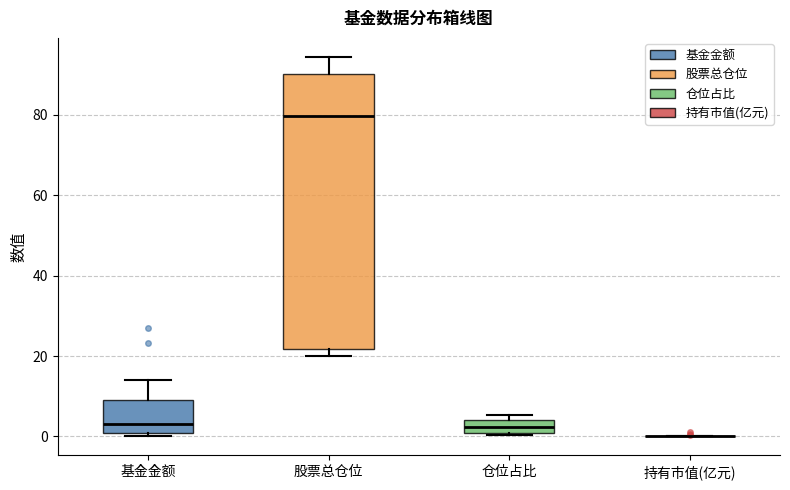

Reading left to right, transcribe this box plot: for each box, give where its median line is, the range the box spans, and where its two whiskers end, as read against the y-axis. The values are not printed on the chart, so give them approximately, as read against the axis.

基金金额: median 2, box 0 to 10, whiskers 0 (just below the box's lower edge) to 14
股票总仓位: median 80, box 22 to 90, whiskers 20 to 94
仓位占比: median 2, box 0 to 4, whiskers 0 to 6
持有市值(亿元): box collapsed to a line at 0, whiskers 0 to 0